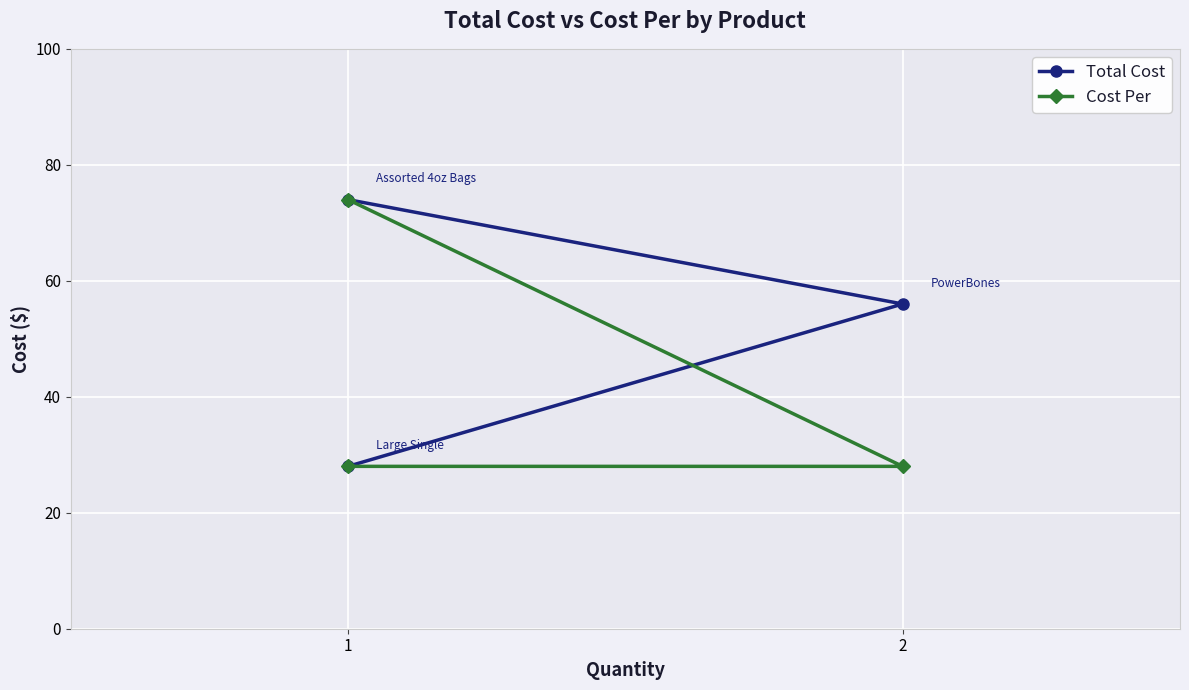

What is the minimum value for Total Cost?

28